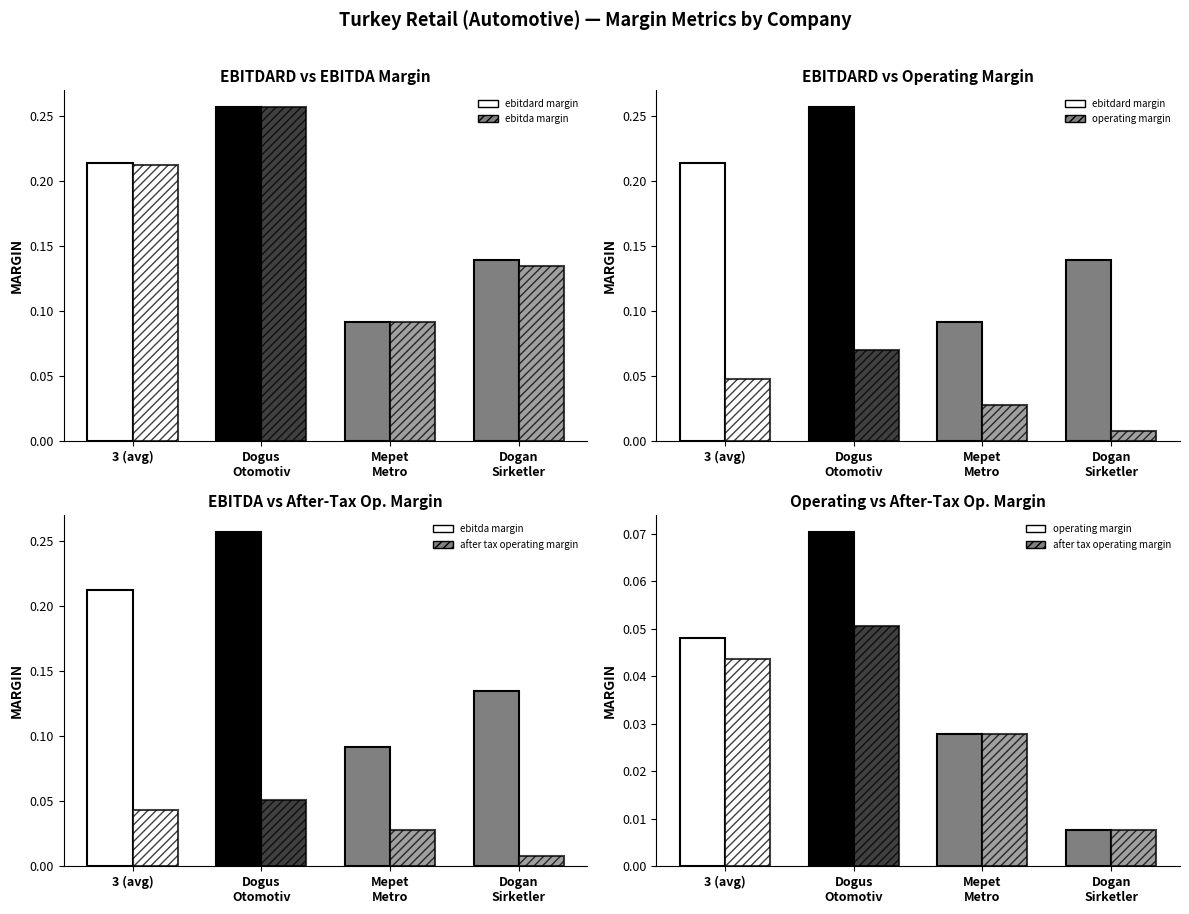

What is the sum of the operating_margin values at Mepet
Metro and Dogus
Otomotiv?

0.1